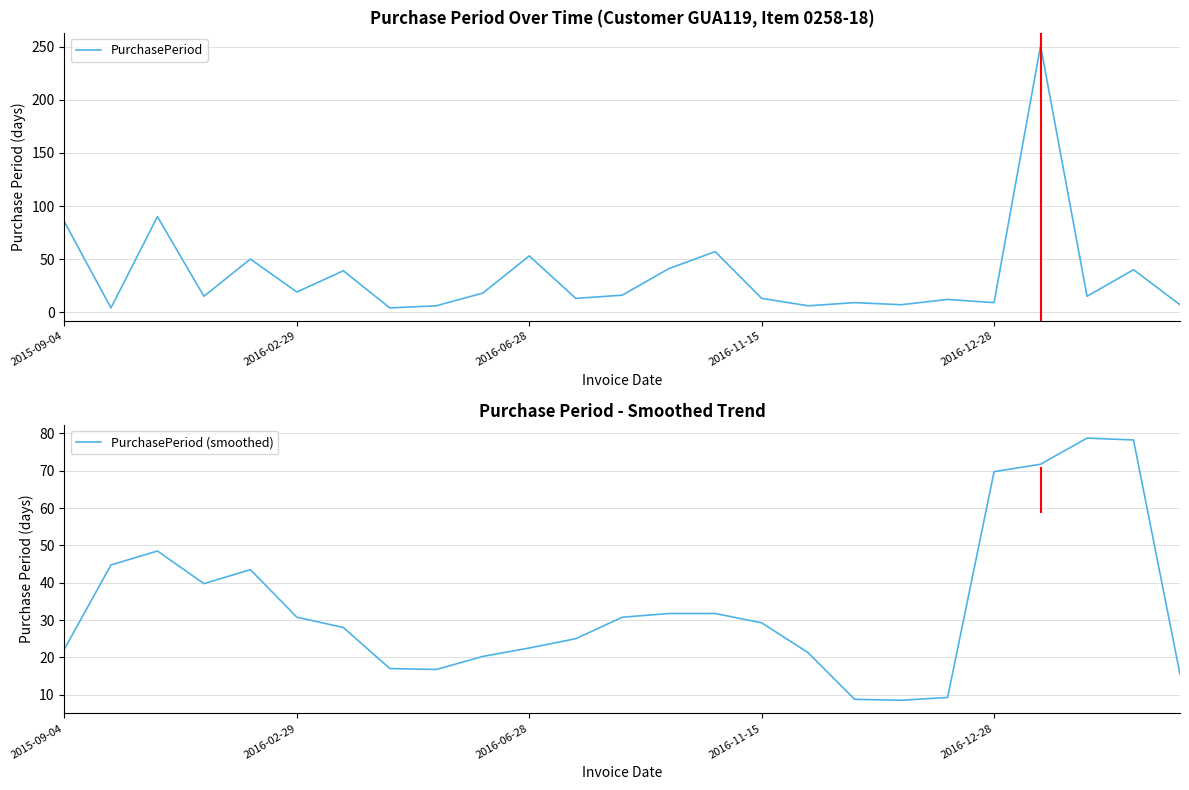

At which label does PurchasePeriod first exceed 15?

2015-09-04